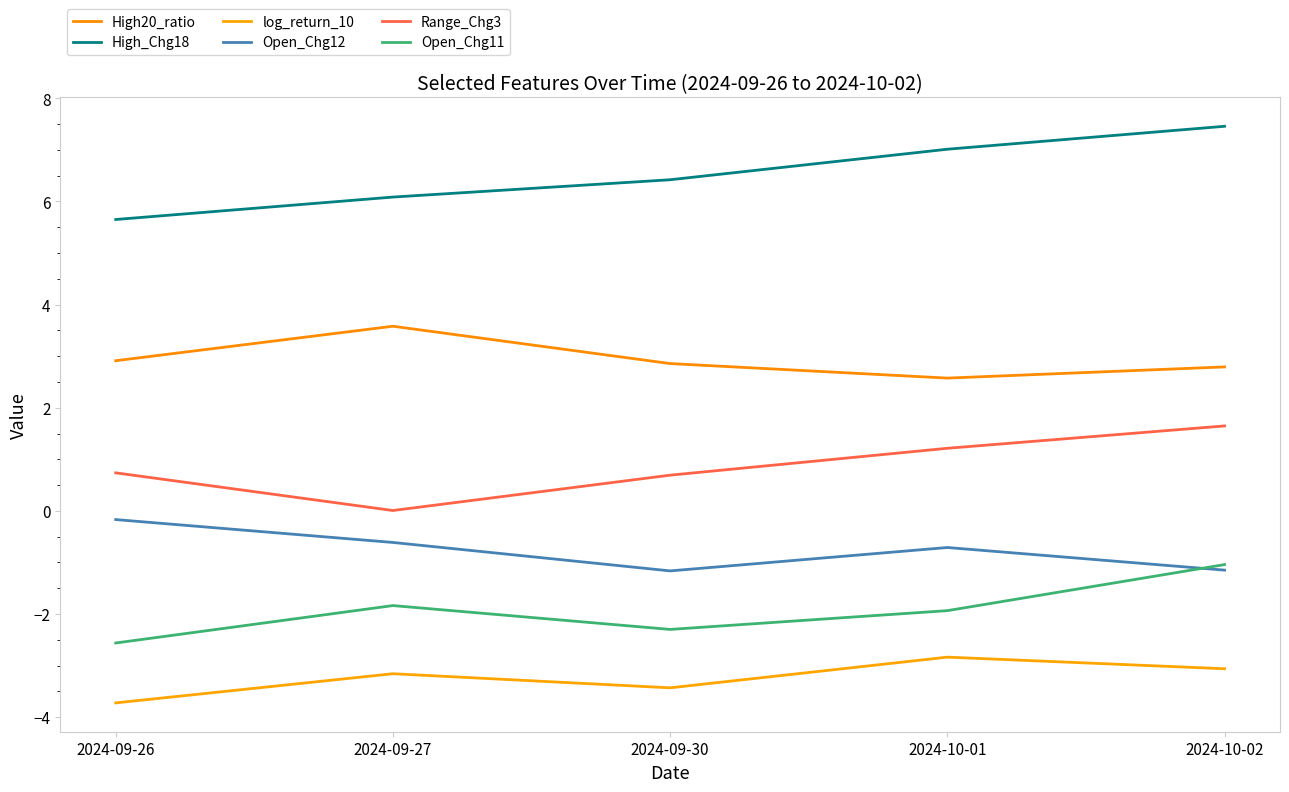

What is the sum of the Open_Chg12 values at 2024-09-30 and 2024-09-27?

-1.8